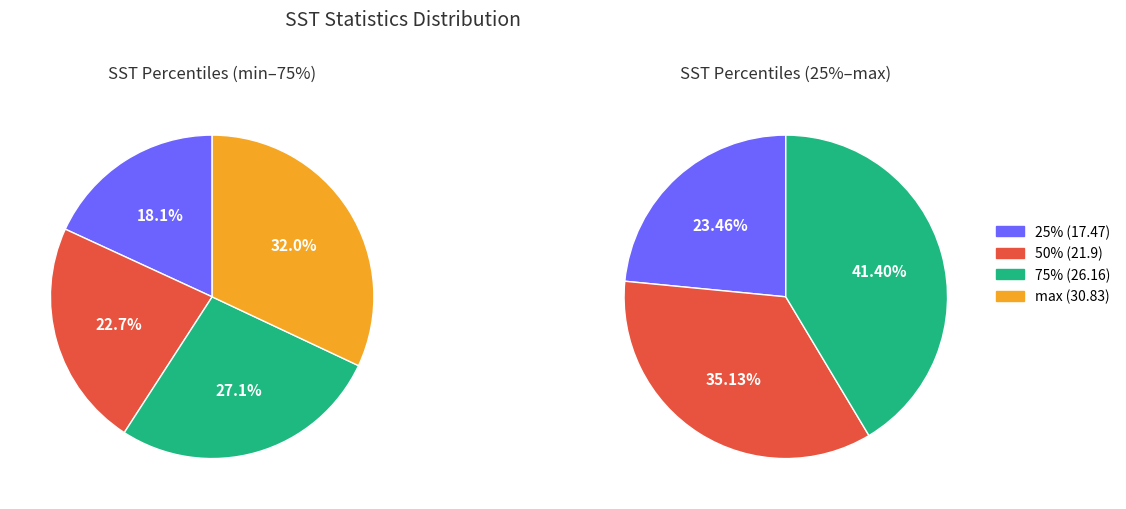

How many segments does this pie chart have?

4